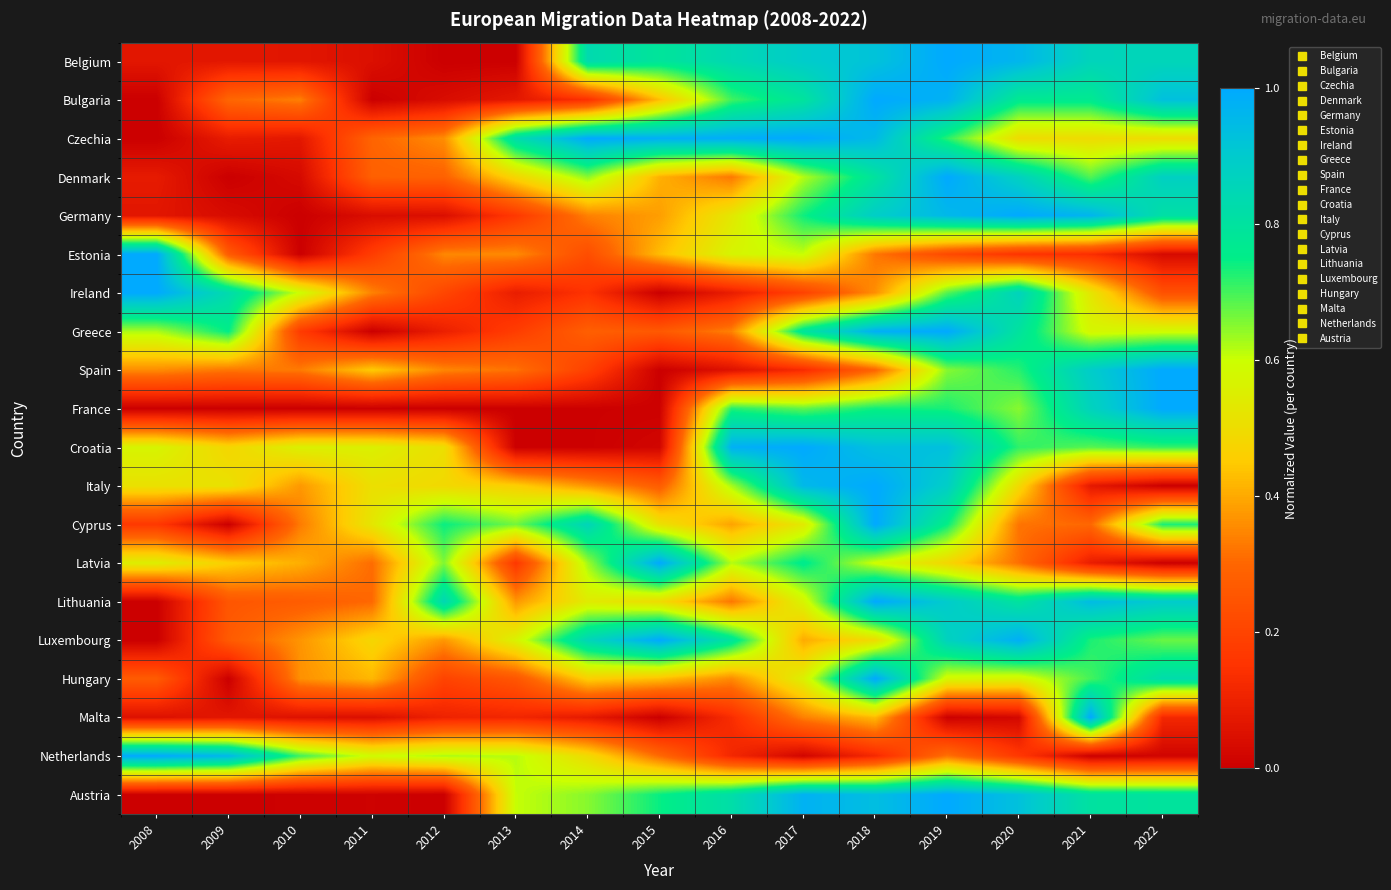

At which category is the sum across all series the highest?

2018